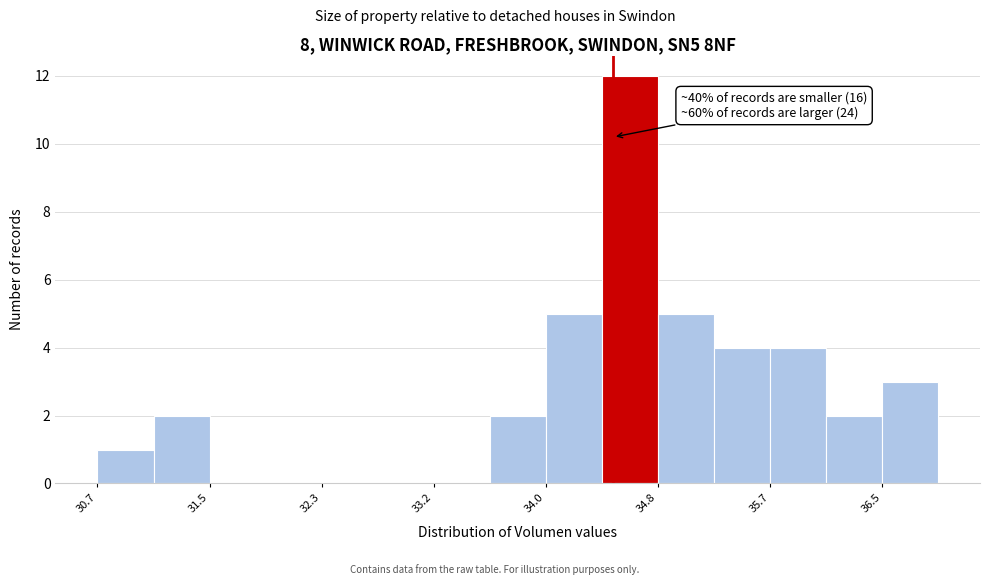

Which range on the x-axis has the tallest bar?

34.4 to 34.8